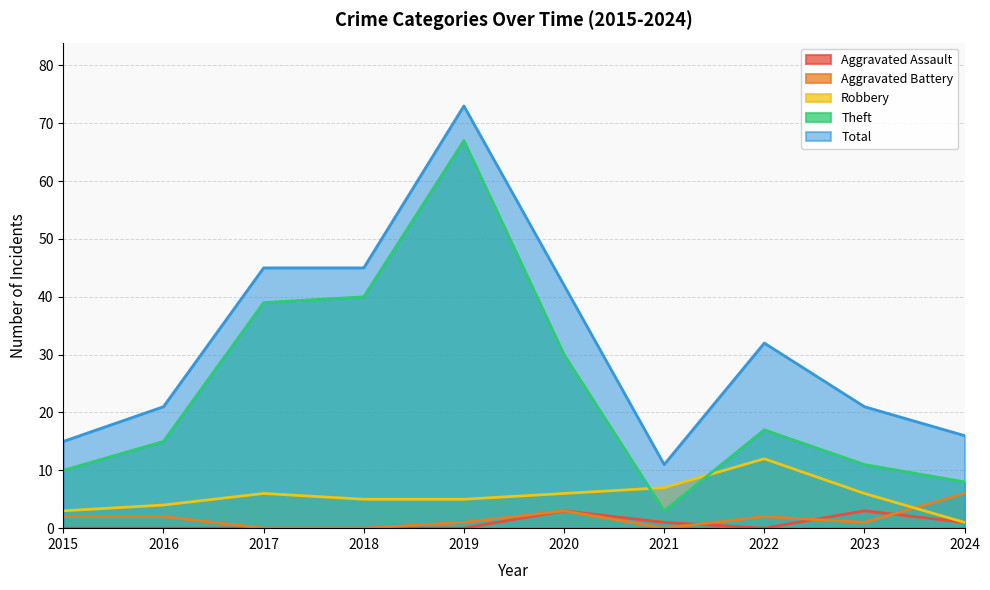

Which has a higher value, 2024 or 2023?

2023